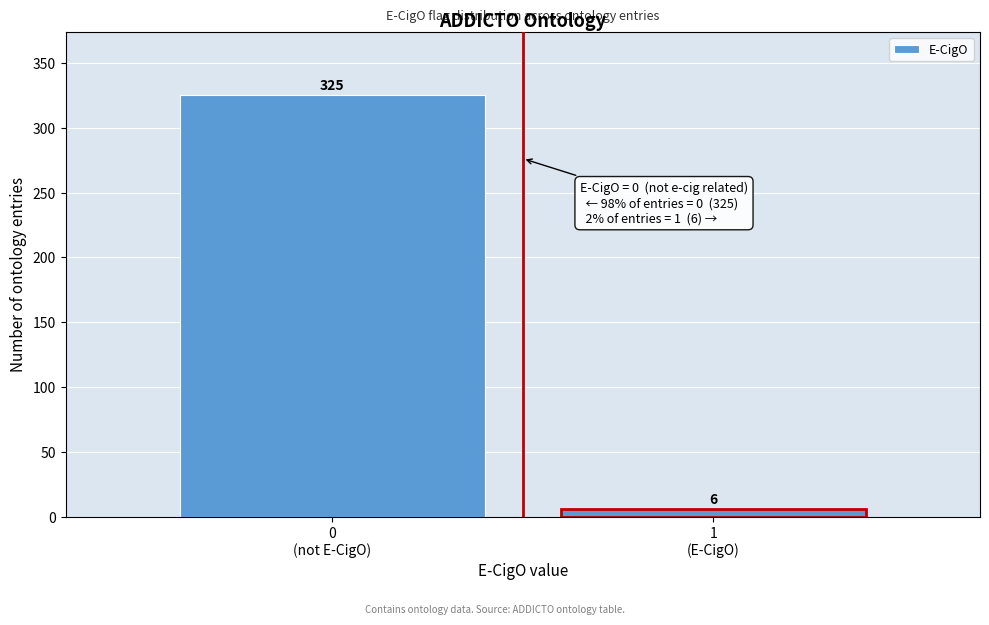

Reading left to right, transcribe all the data shown in this chart.

325	6